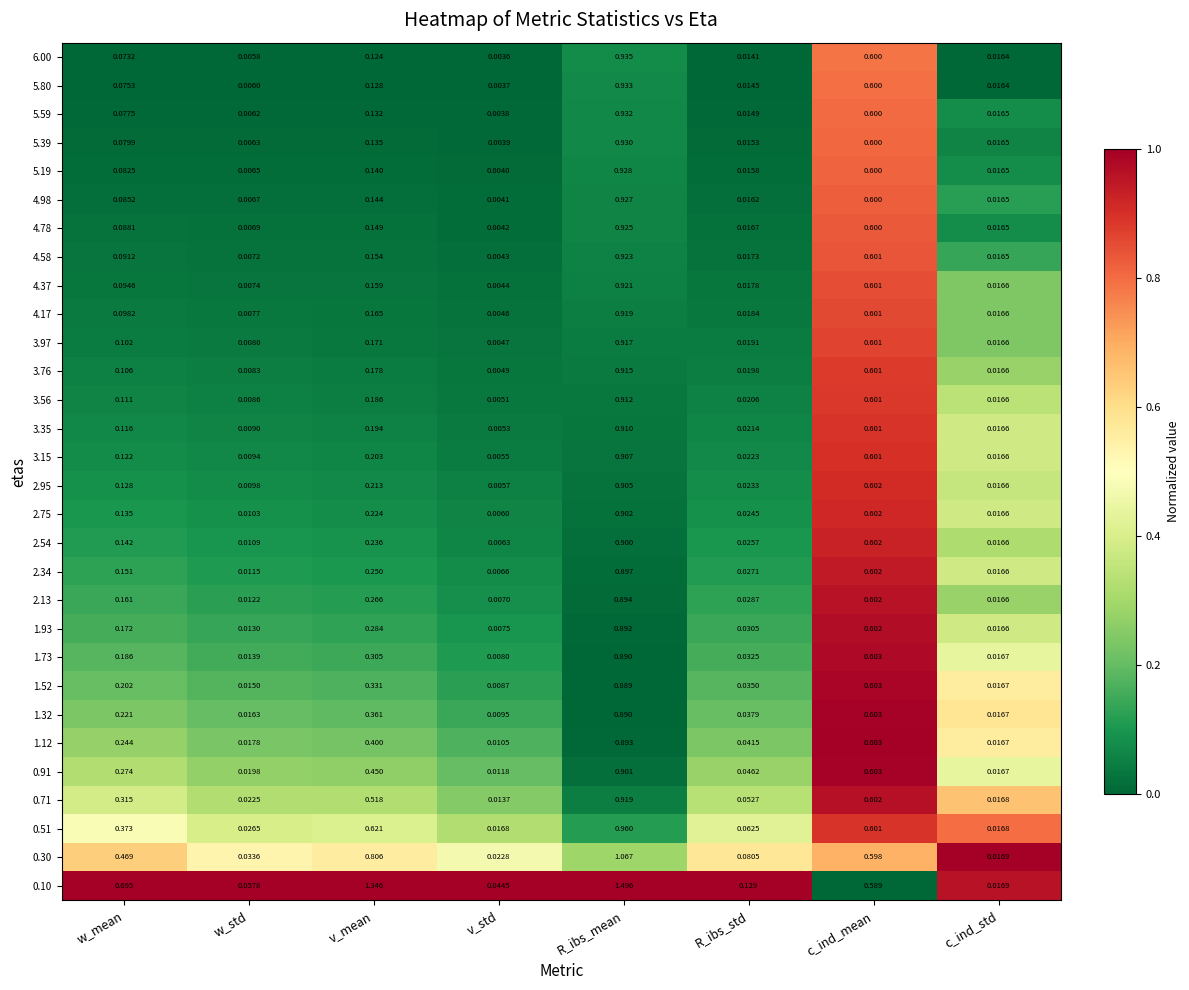

What is the maximum value shown in the chart?

1.5